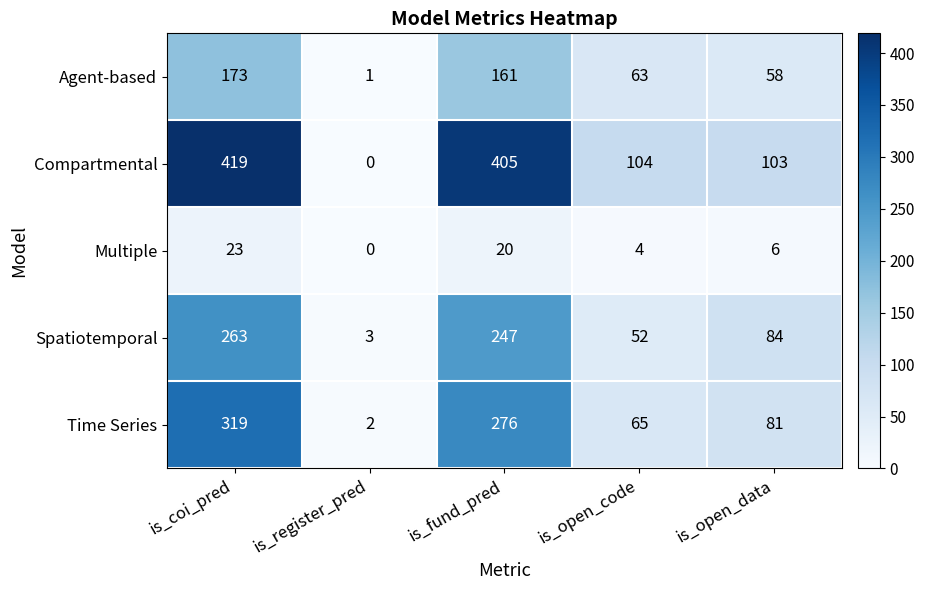

At which label is Spatiotemporal closest to 133?

is_open_data